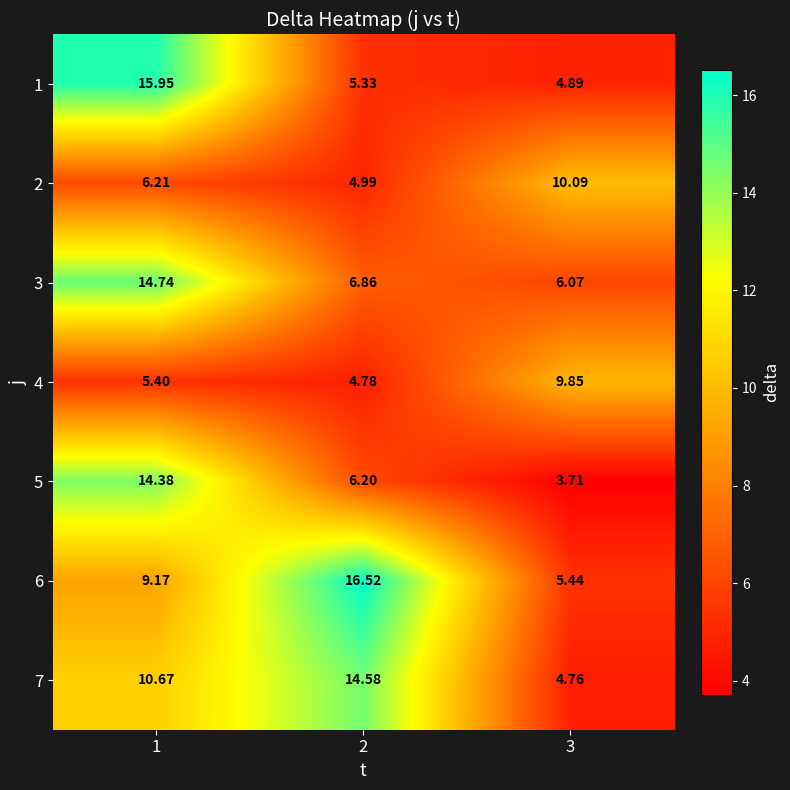

Is the value of 2 at 1 greater than the value of 1 at 3?

Yes